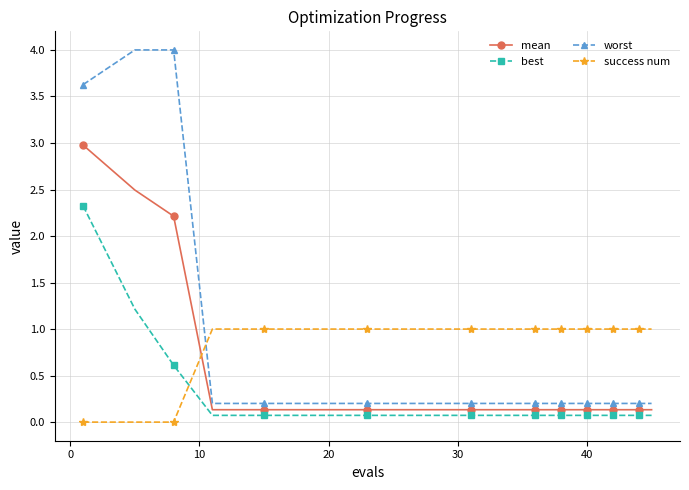

Which series has the largest range (max minus min)?

worst